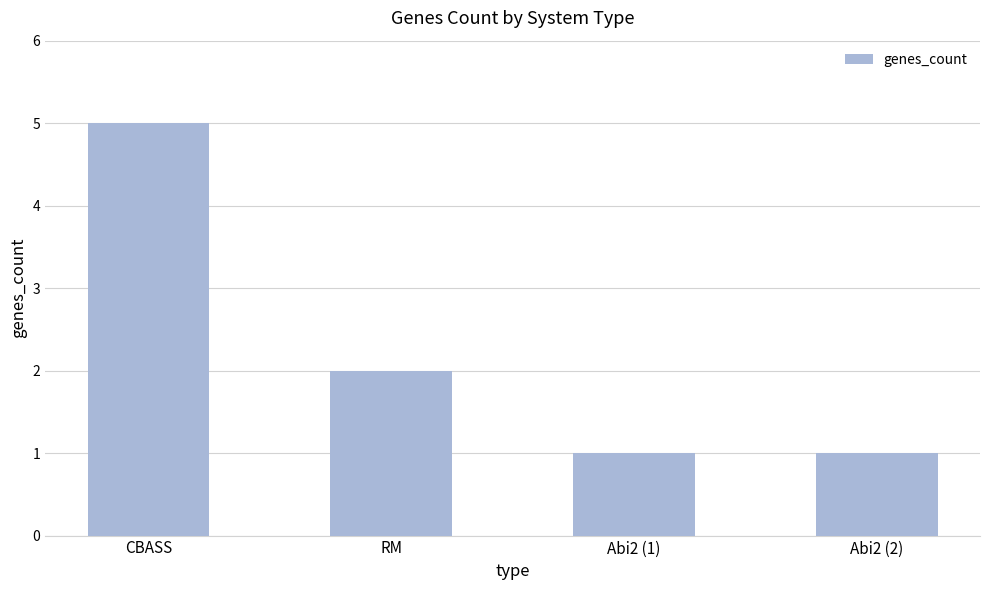

At which label is the value closest to 3?

RM